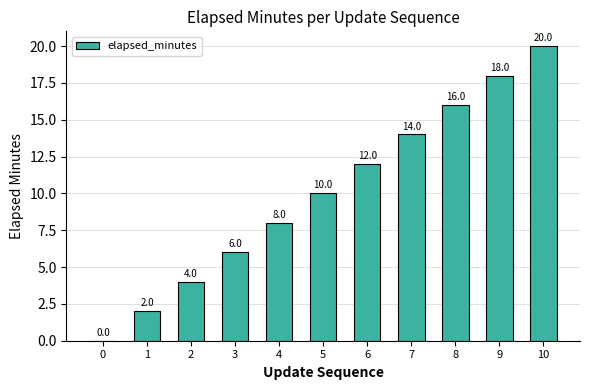

What value does the data have at 10?

20